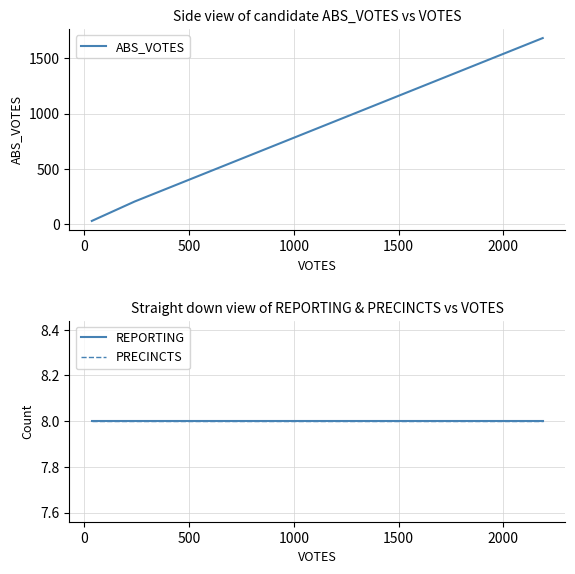

Reading left to right, what are all the values shown in this chart?

ABS_VOTES: 28	204	1683
REPORTING: 8	8	8
PRECINCTS: 8	8	8